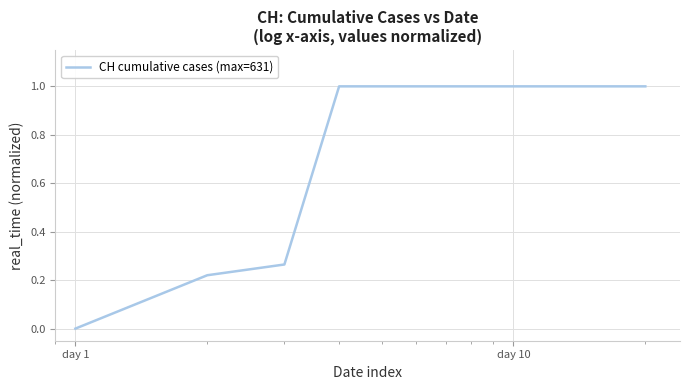

What is the greatest value displayed?

1.0